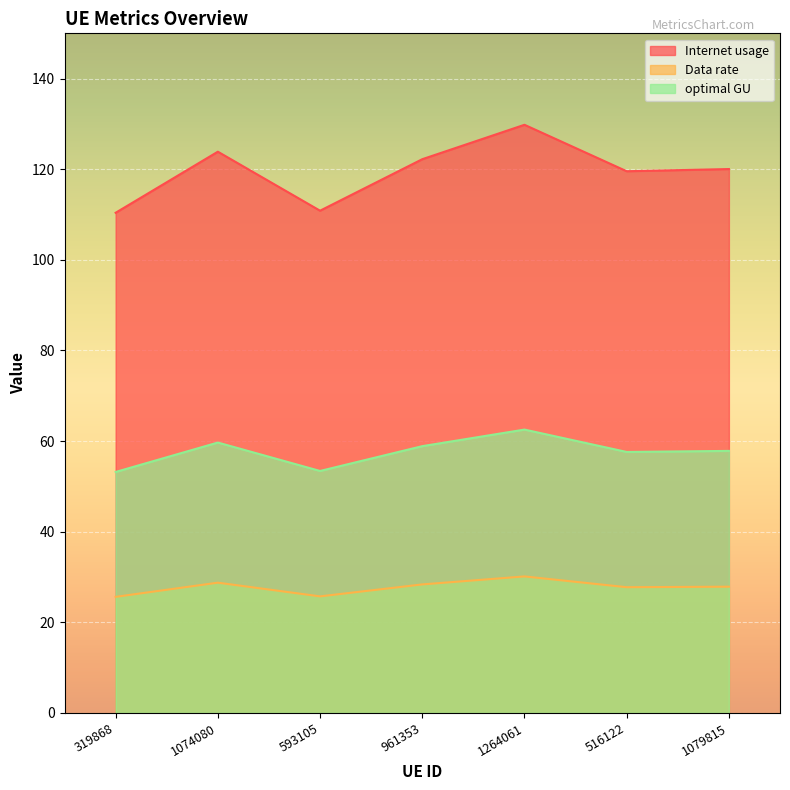

What are all the series names shown in the legend?

Internet usage, Data rate, optimal GU